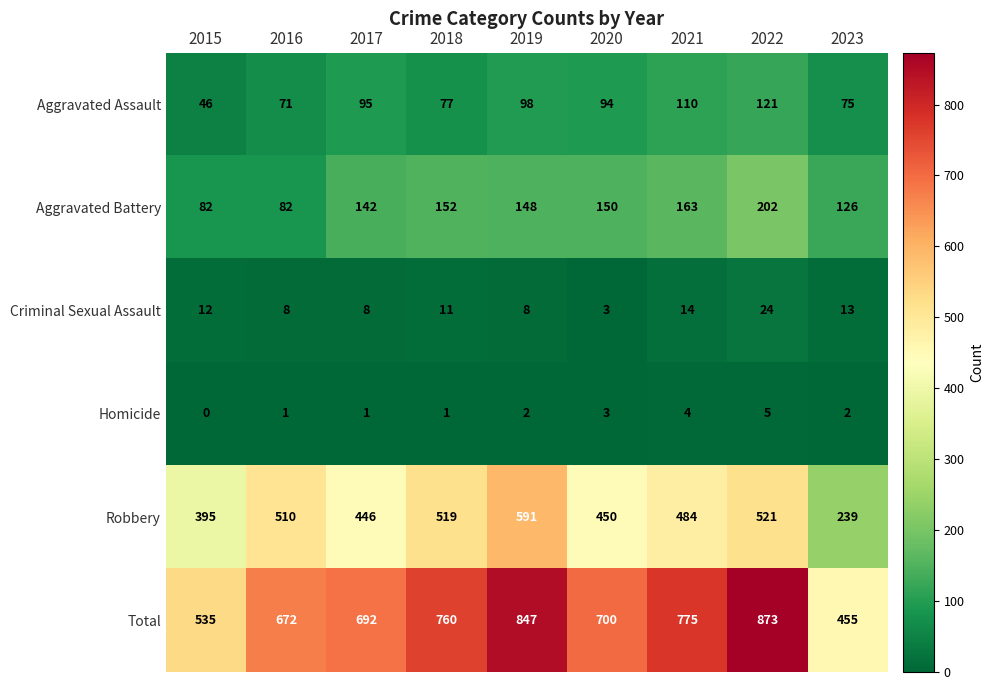

True or false: Aggravated Battery has a value of 221 at 2017.

False